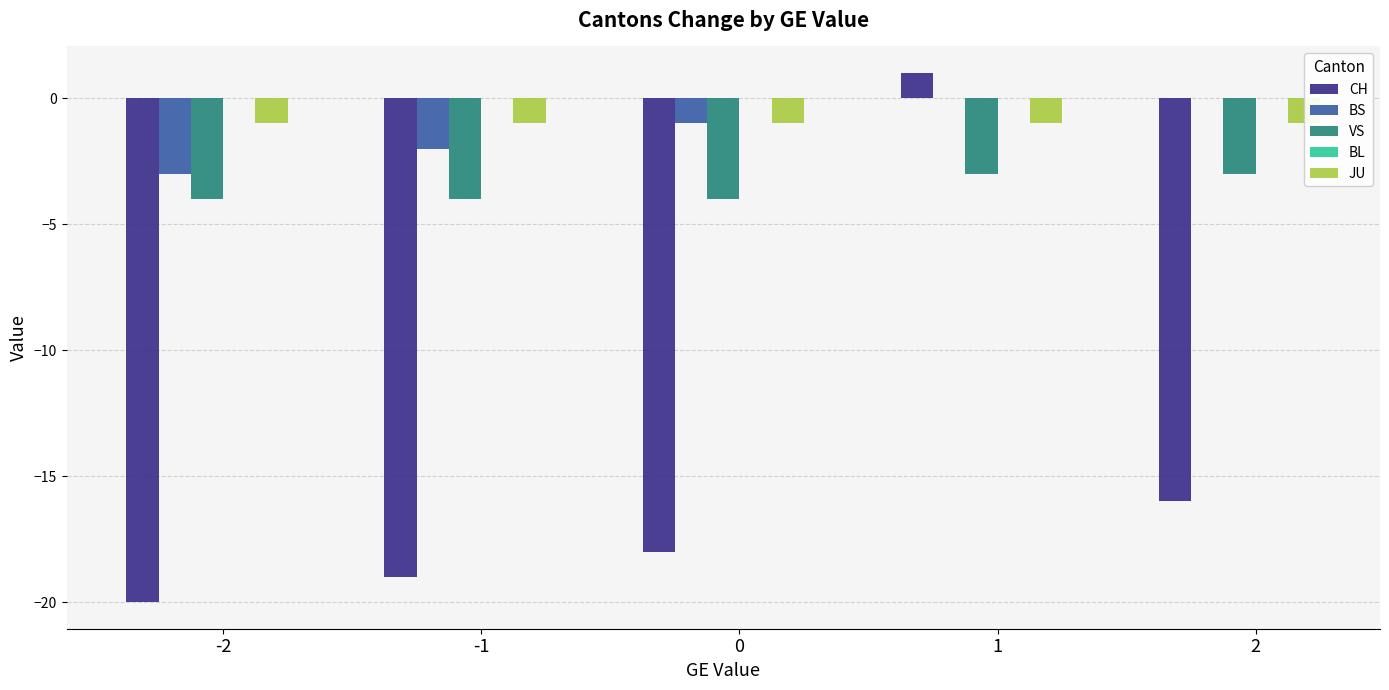

Reading right to left, transcribe all the data shown in this chart.

CH: 2=-16	1=1	0=-18	-1=-19	-2=-20
BS: 2=0	1=0	0=-1	-1=-2	-2=-3
VS: 2=-3	1=-3	0=-4	-1=-4	-2=-4
JU: 2=-1	1=-1	0=-1	-1=-1	-2=-1